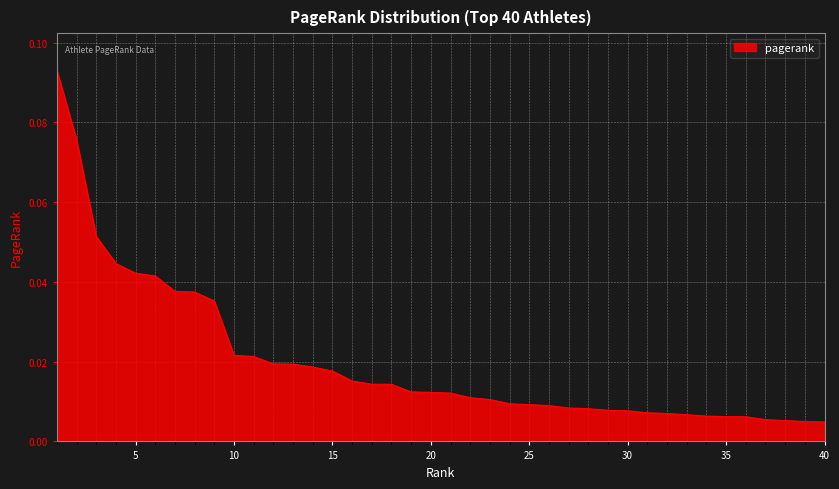

How many lines are shown in the chart?

1